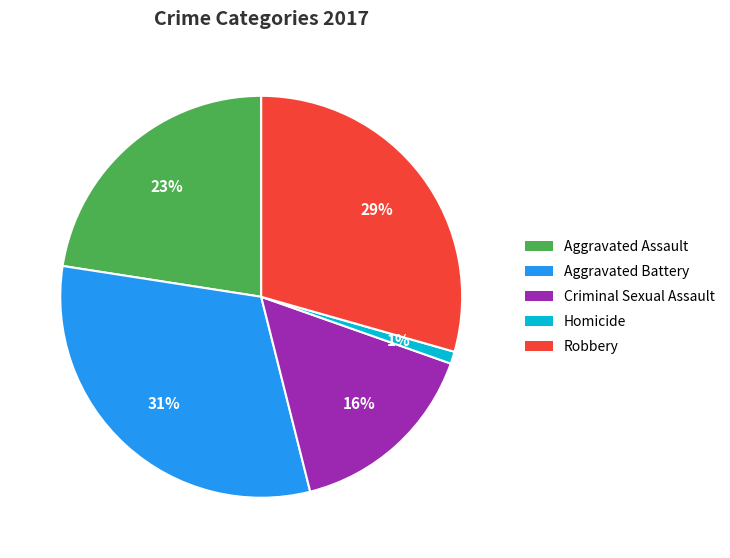

To the nearest percent, what is the difference between the Aggravated Battery and Robbery slice percentages?

2%